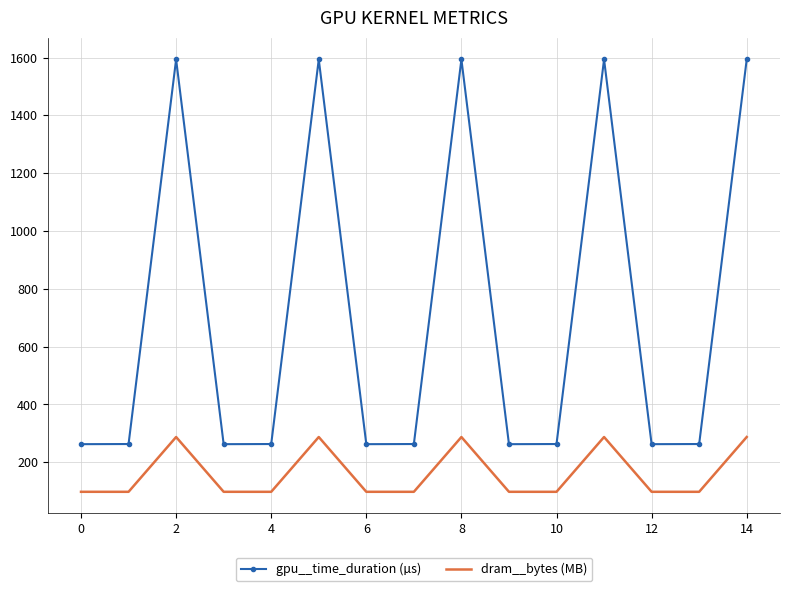

True or false: gpu__time_duration (µs) and dram__bytes (MB) cross at least once.

False